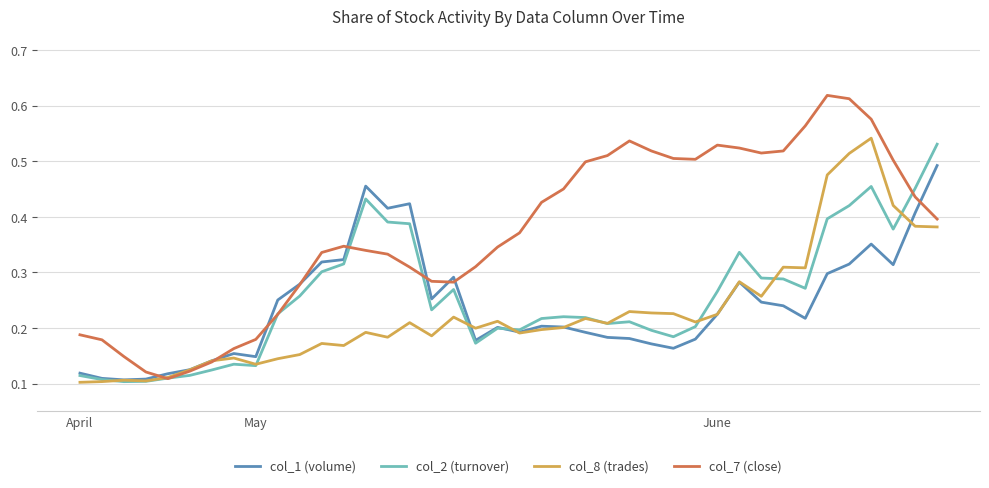

What are all the series names shown in the legend?

col_1 (volume), col_2 (turnover), col_8 (trades), col_7 (close)